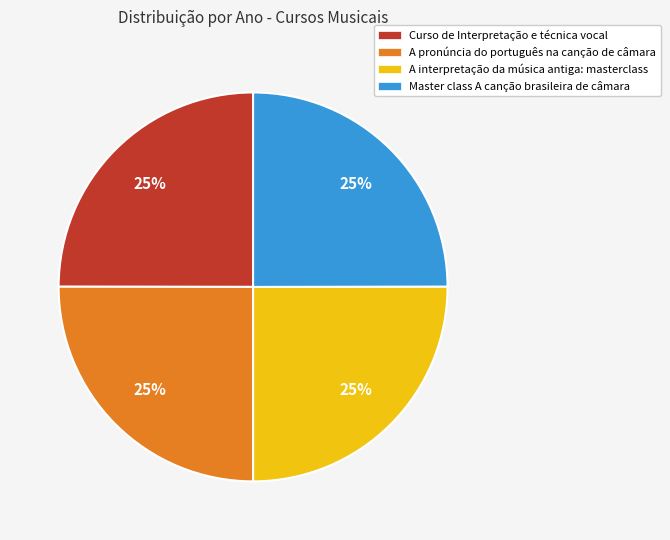

Approximately how many times larger is the value at A interpretação da música antiga: masterclass compared to Master class A canção brasileira de câmara?

1.0